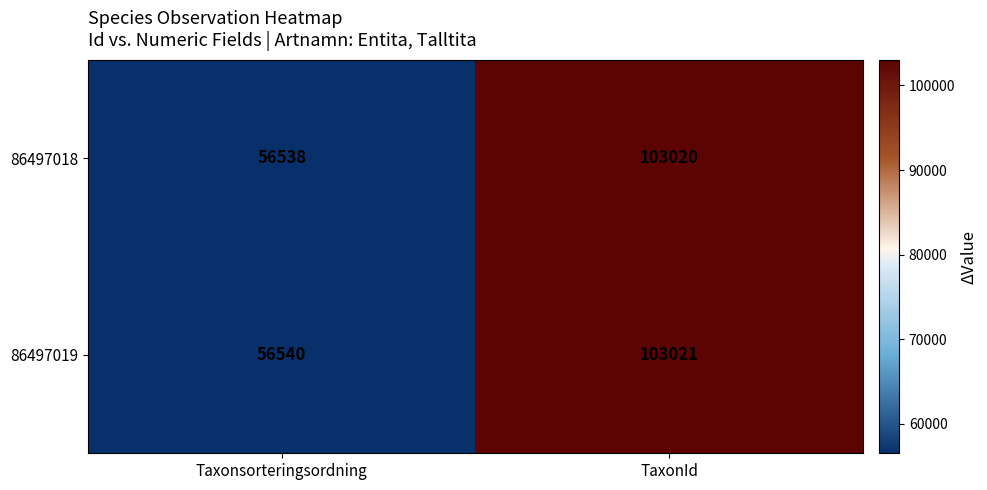

The value of 86497018 at Taxonsorteringsordning is 56538. True or false?

True